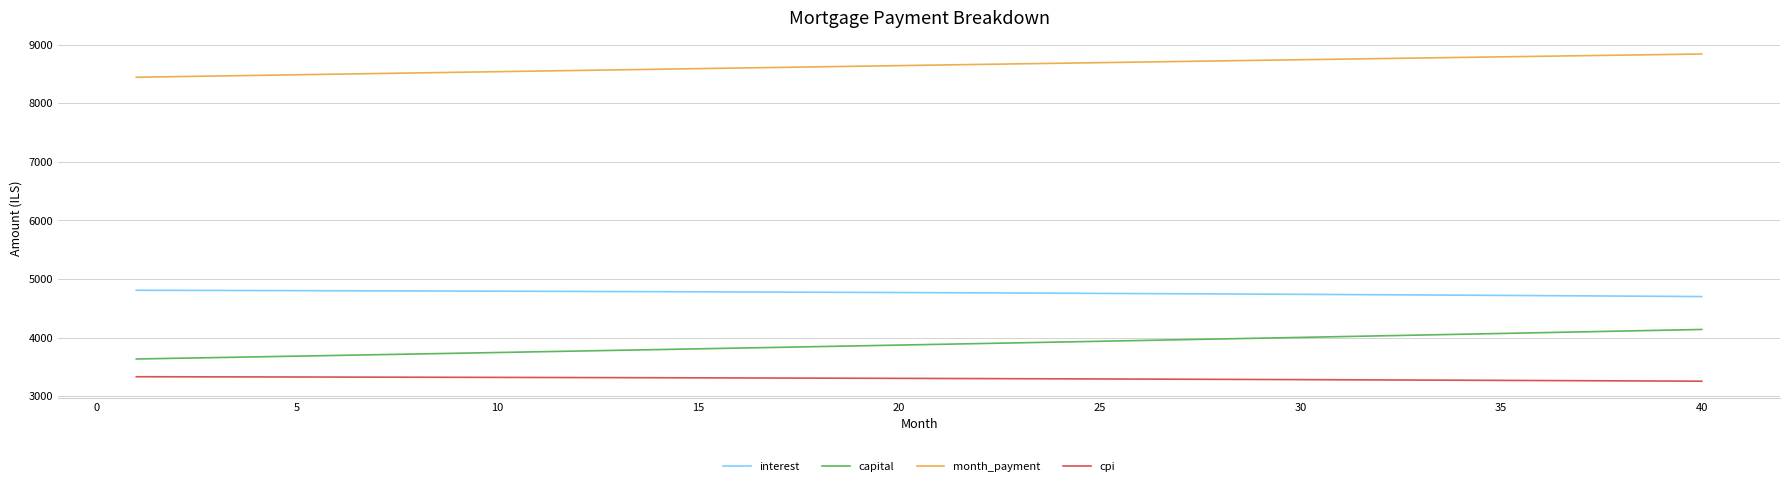

What is the difference between the maximum and minimum values in the cpi series?

76.3